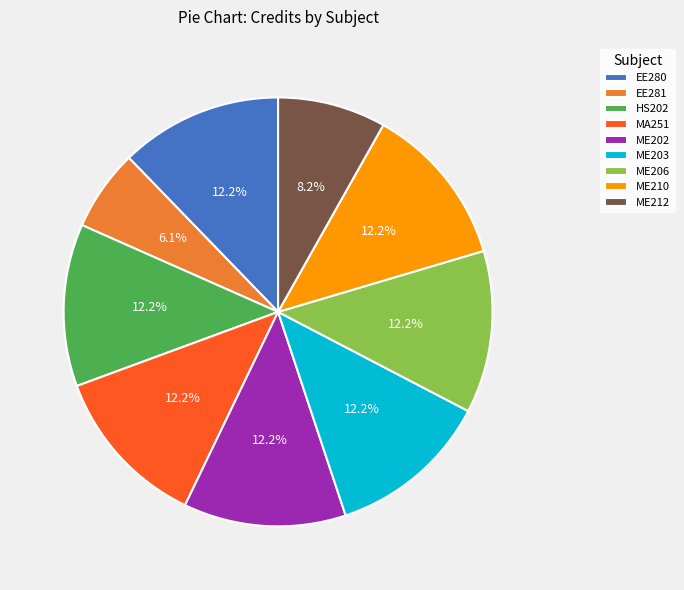

Which slice is the smallest?

EE281